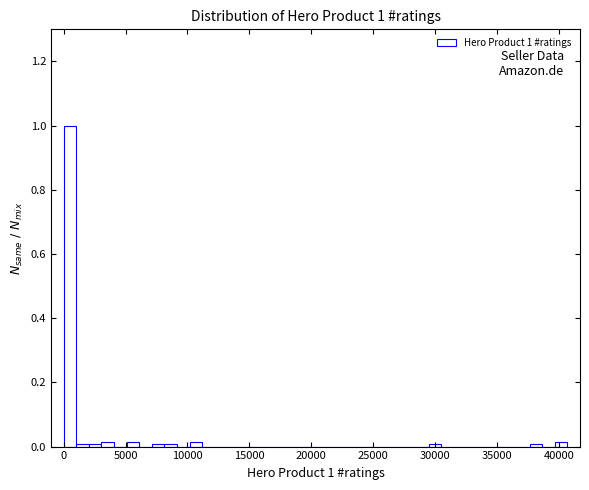

Read against the x-axis, roughly where is the centre of the tallest bar?

500